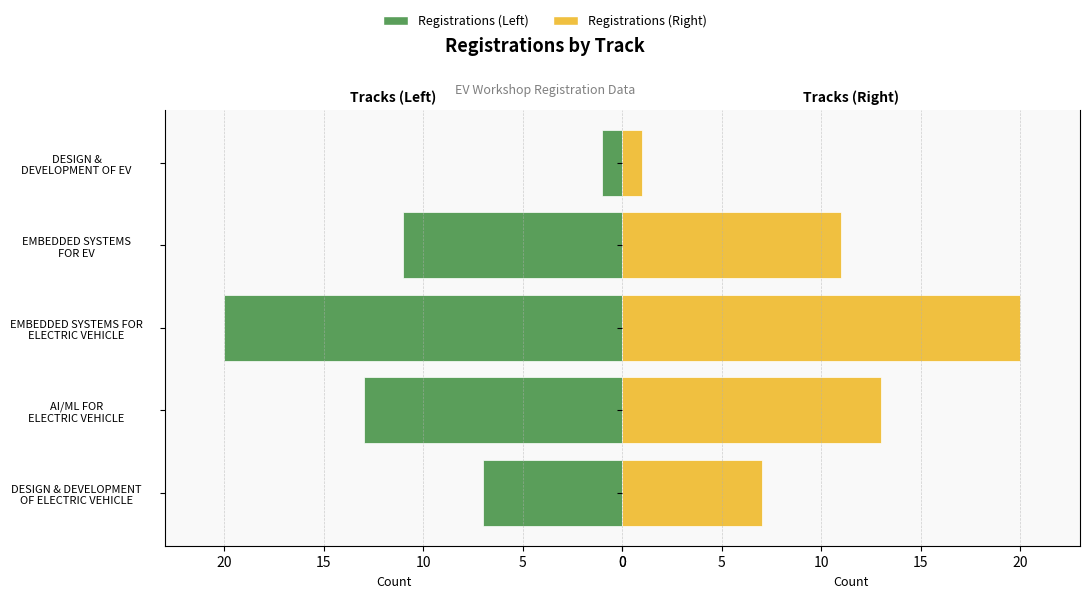

Which series changed the most between AI/ML FOR ELECTRIC VEHICLE and EMBEDDED SYSTEMS FOR ELECTRIC VEHICLE?

Registrations